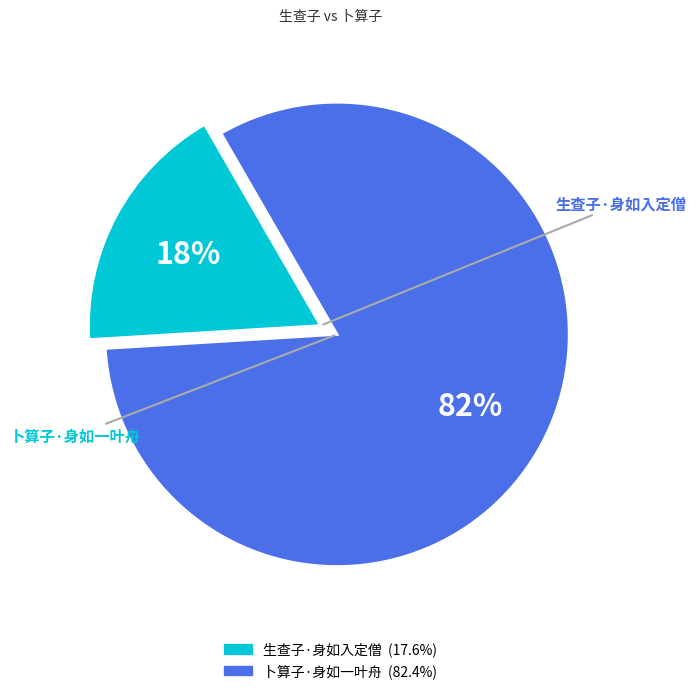

To the nearest percent, what percentage of the pie is 生查子·身如入定僧?

18%